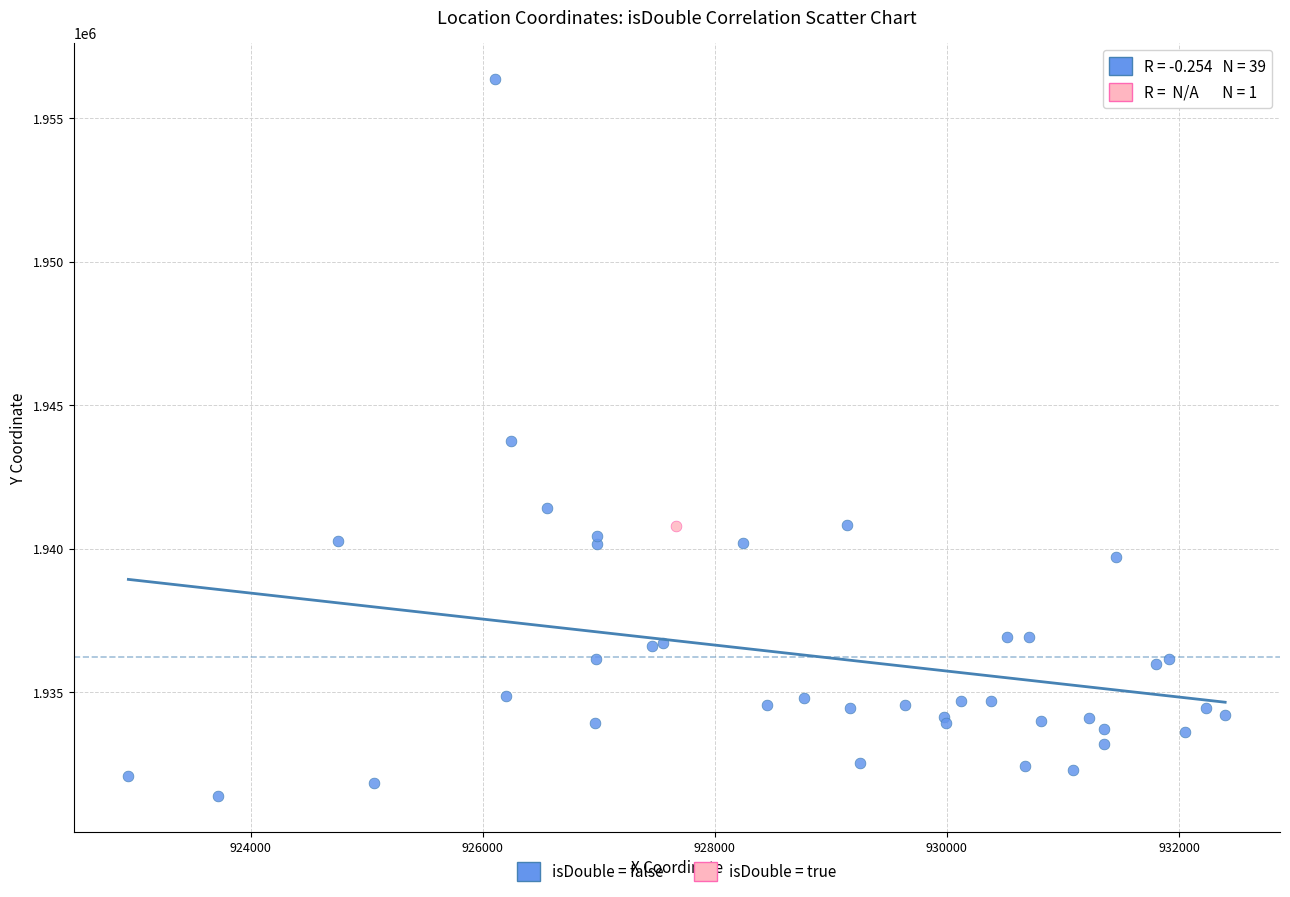

What are all the series names shown in the legend?

isDouble = false, isDouble = true